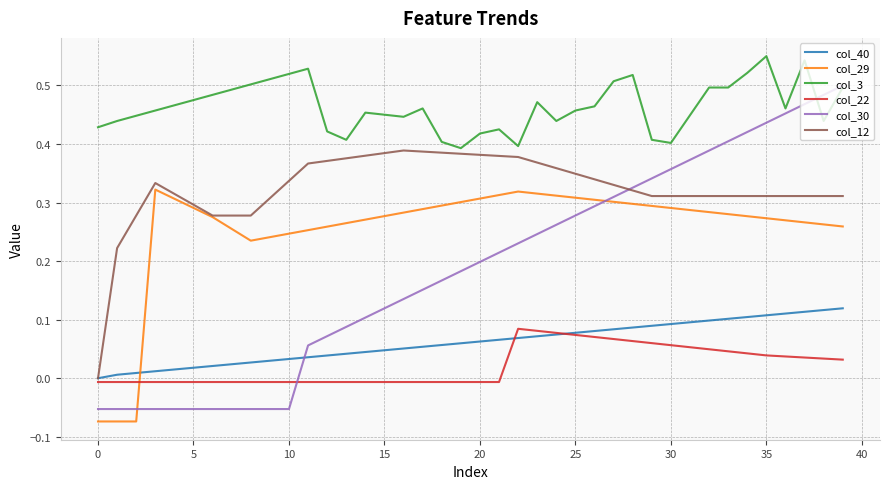

Which series has the largest range (max minus min)?

col_30